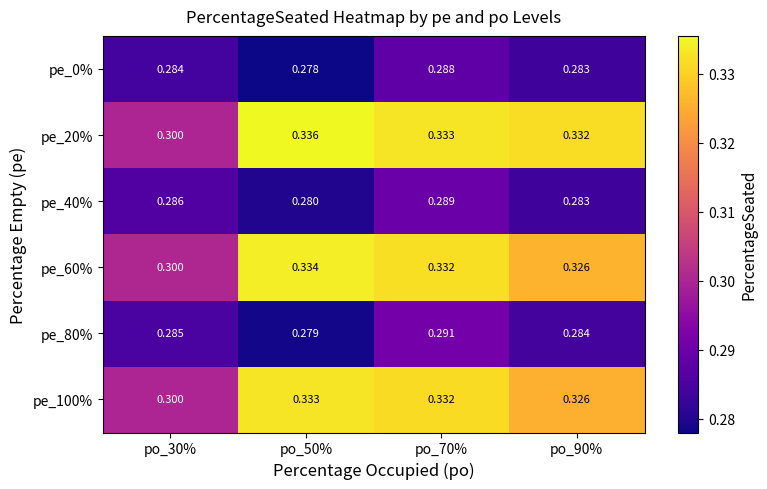

How many categories are shown in the chart?

4